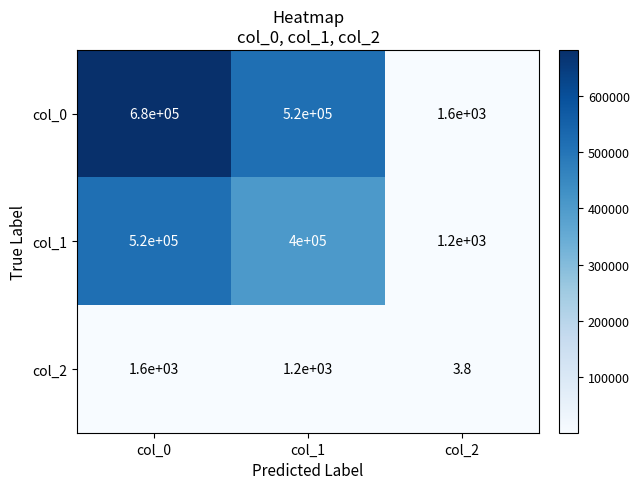

What is the difference between the col_1 values at col_2 and col_0?

518800.0